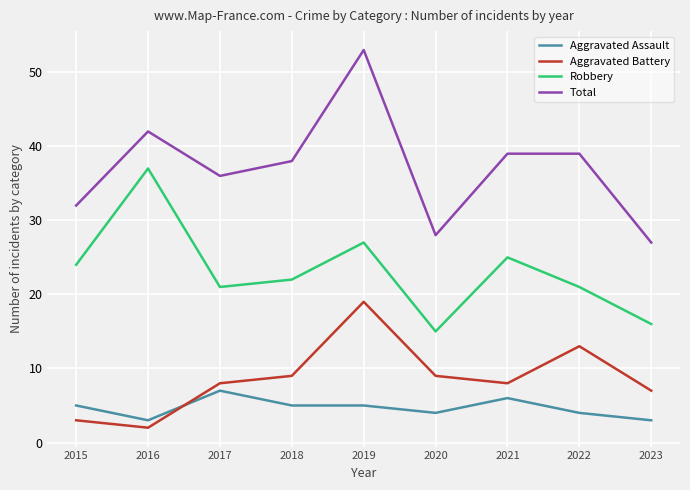

What are all the series names shown in the legend?

Aggravated Assault, Aggravated Battery, Robbery, Total